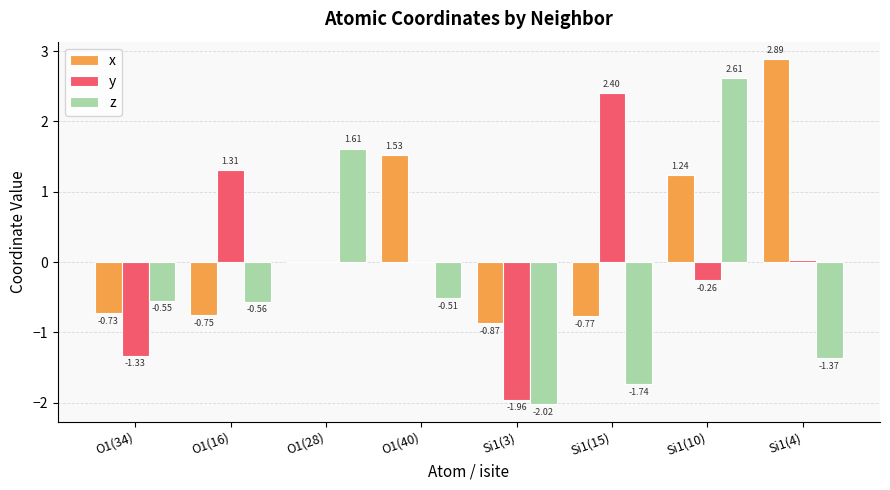

Which series has the largest total across all categories?

x